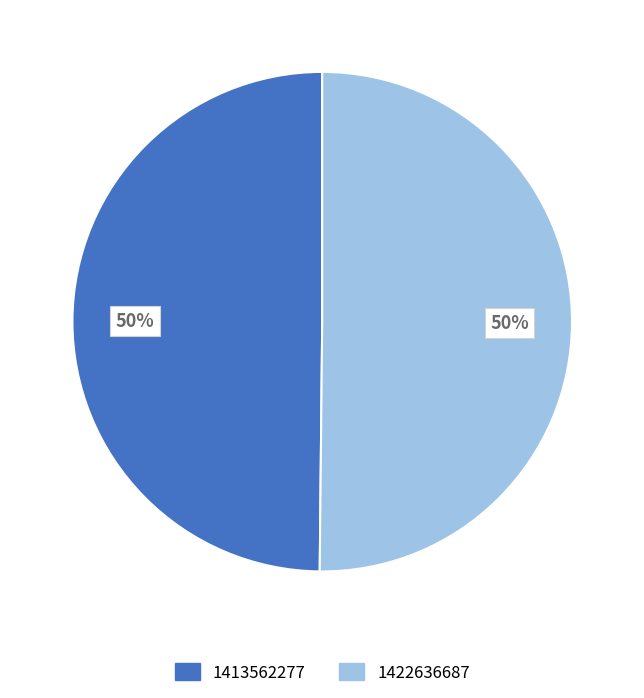

Combined, do 1413562277 and 1422636687 account for over 50%?

Yes